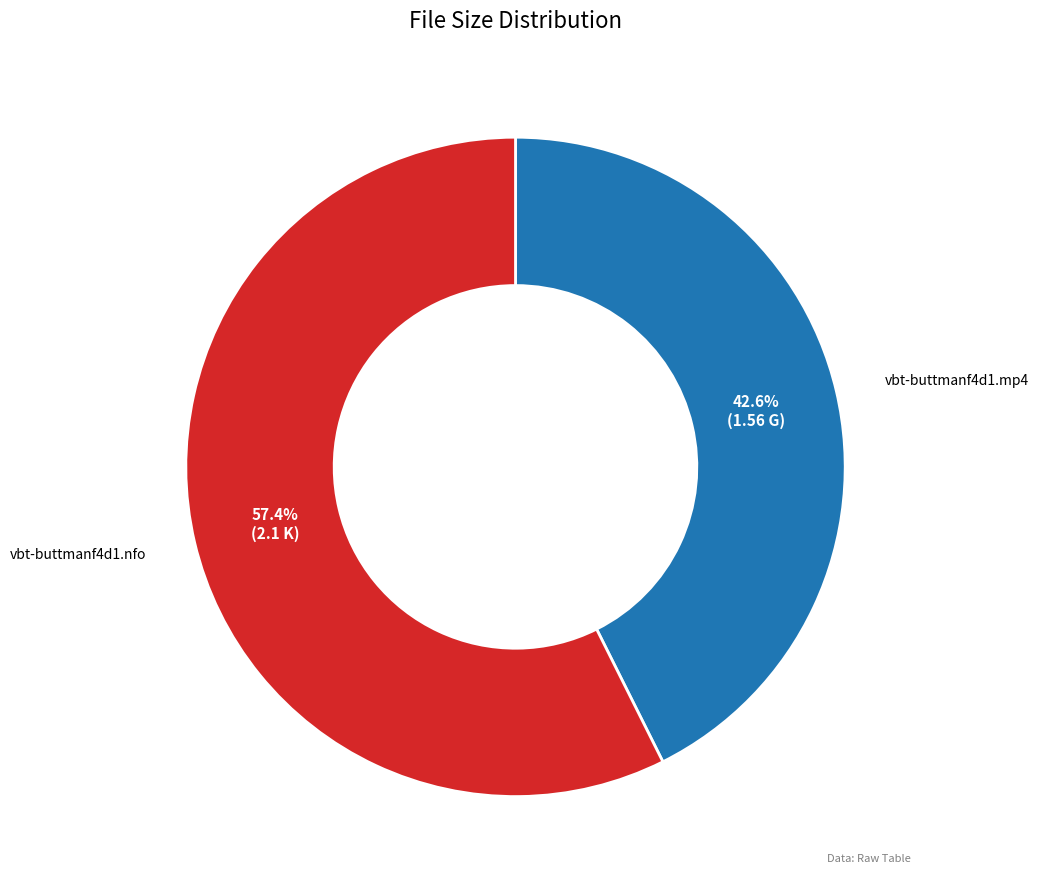

To the nearest percent, what portion does vbt-buttmanf4d1.nfo represent?

57%